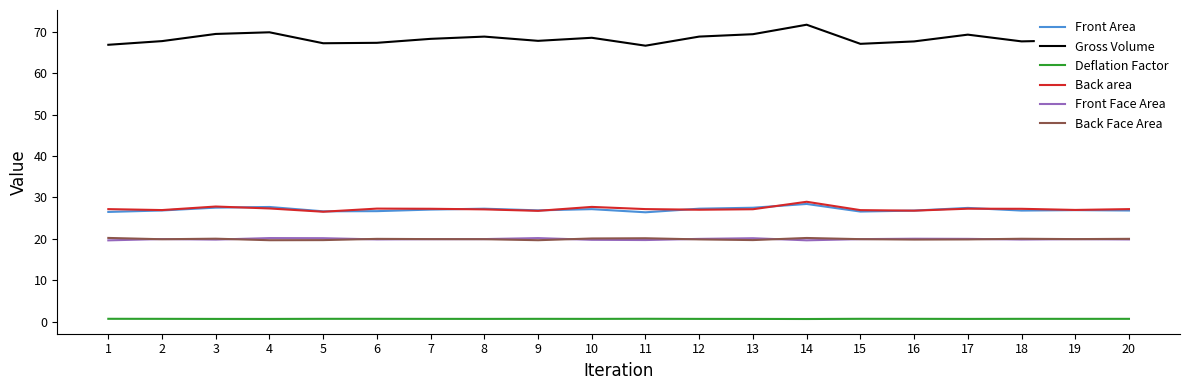

What is the total value across all series at 9?

162.1